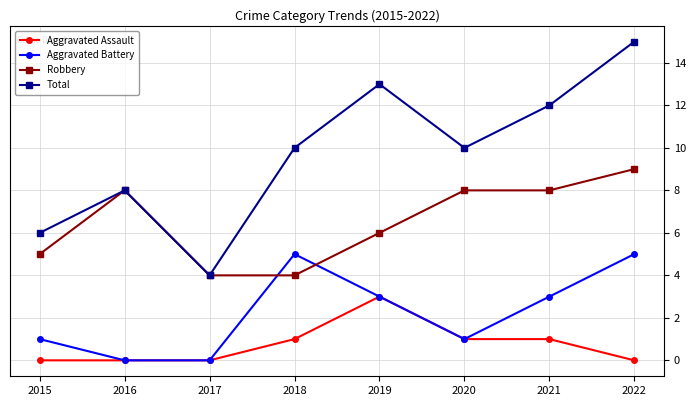

Reading left to right, list all the values displayed in this chart.

Aggravated Assault: 0	0	0	1	3	1	1	0
Aggravated Battery: 1	0	0	5	3	1	3	5
Robbery: 5	8	4	4	6	8	8	9
Total: 6	8	4	10	13	10	12	15